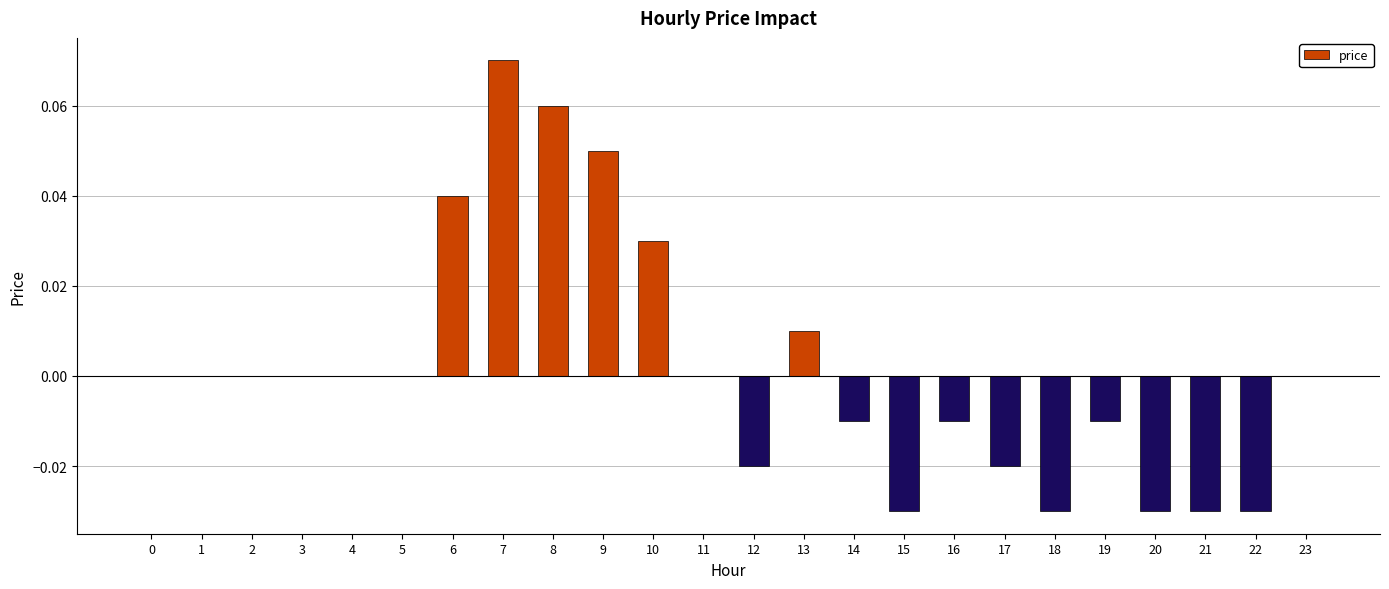

Which has a higher value, 4 or 18?

4